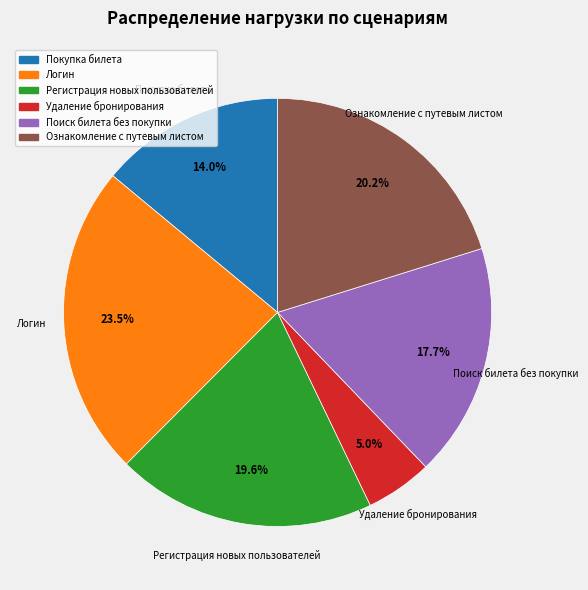

The Покупка билета slice represents 5% of the pie. True or false?

False